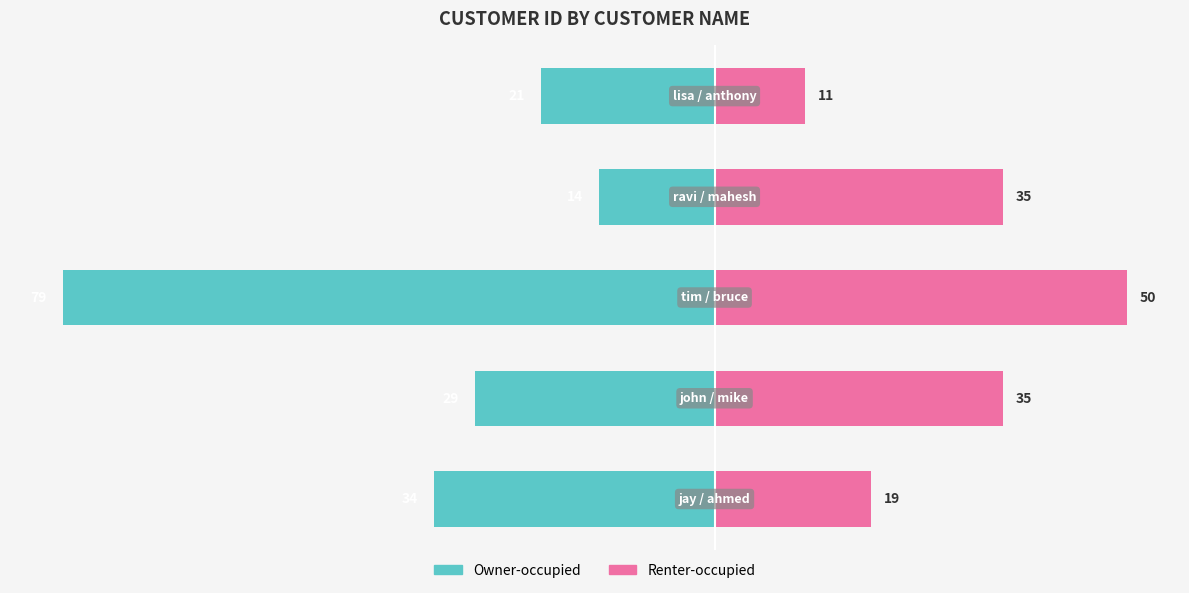

Reading left to right, list all the values displayed in this chart.

Owner-occupied: -34	-29	-79	-14	-21
Renter-occupied: 19	35	50	35	11